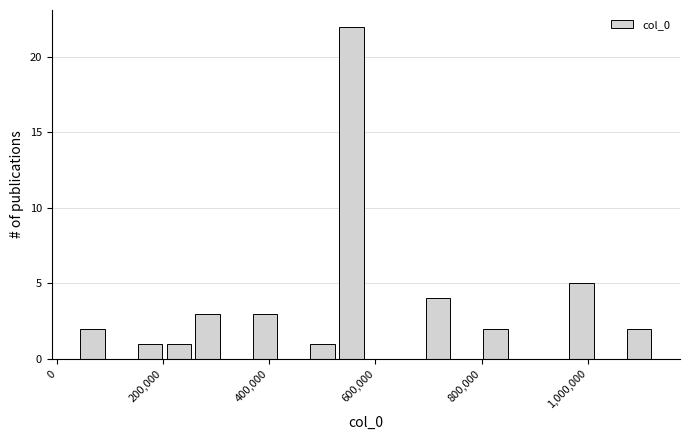

Read against the x-axis, roughly where is the centre of the tallest bar?

560000